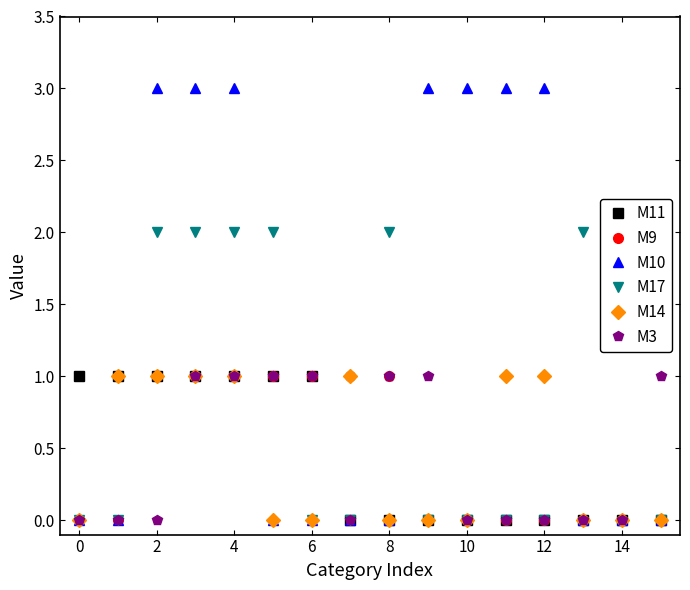

The value of M9 at 11 is 0. True or false?

False